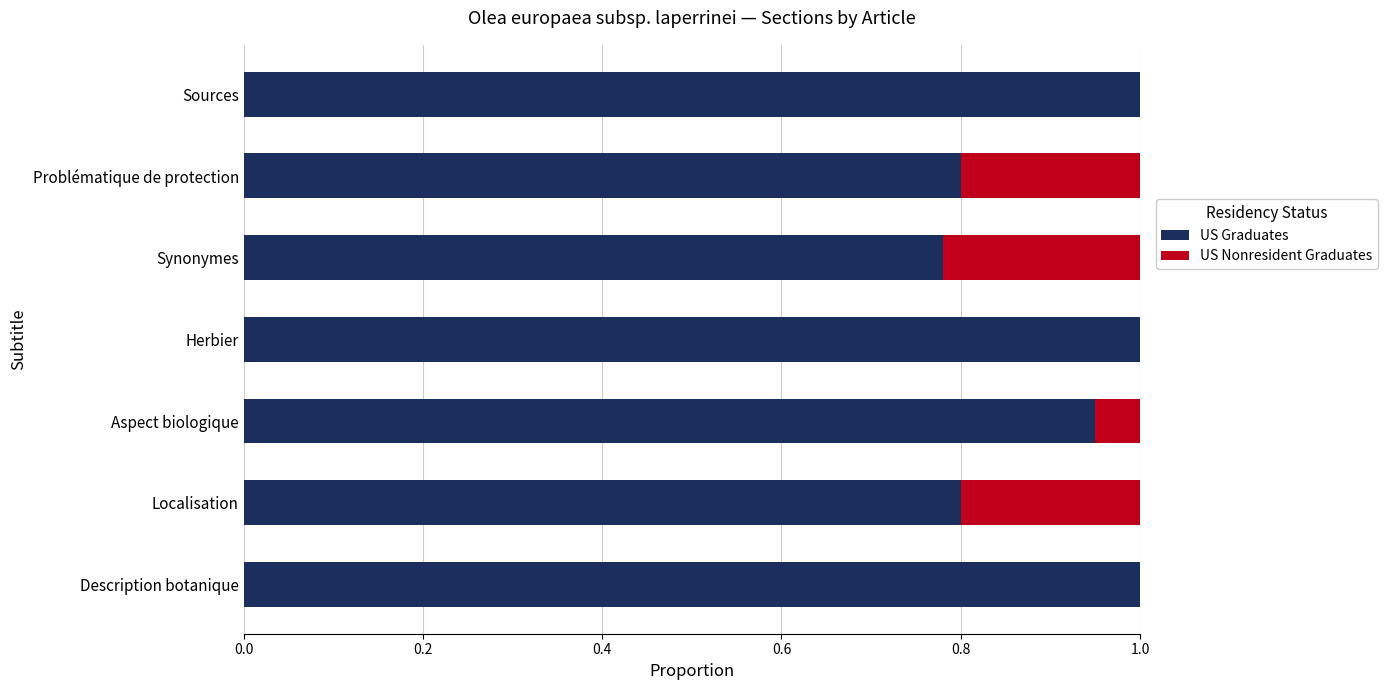

What is the total value across all series at Herbier?

1.0